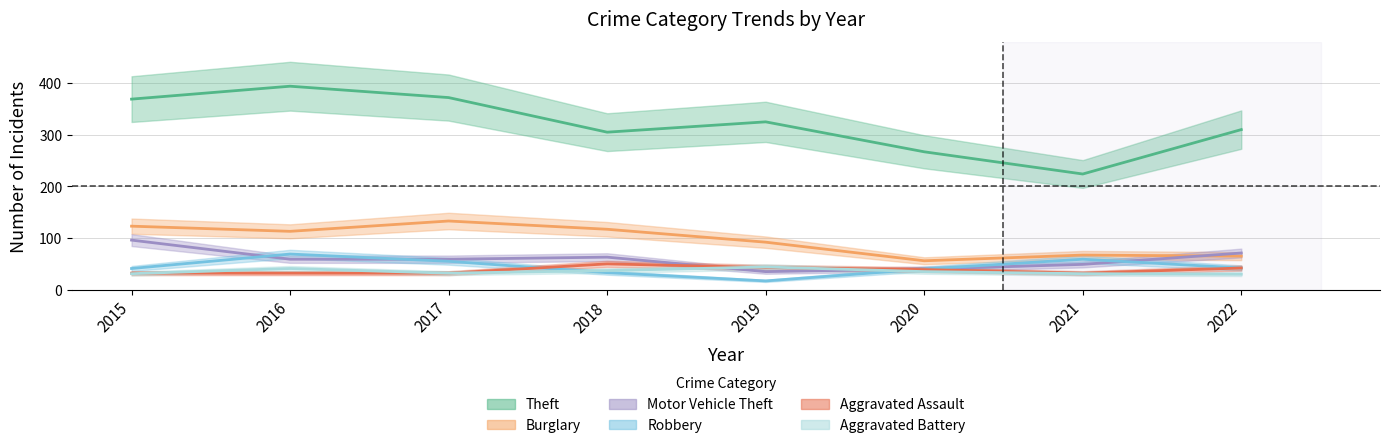

The Burglary series shows 38 at 2015. True or false?

False